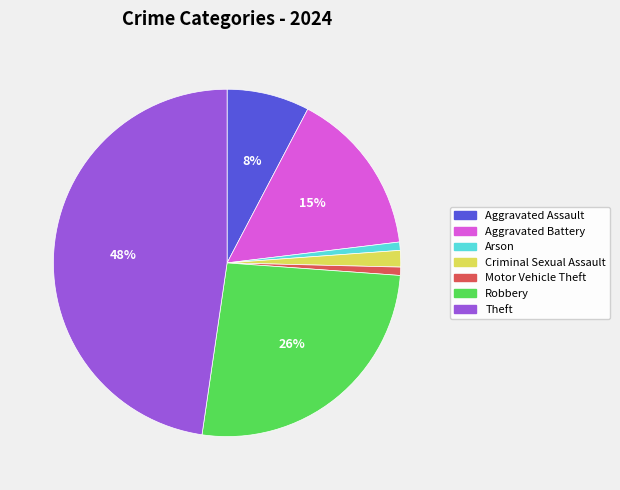

Which category has the biggest portion of the pie?

Theft